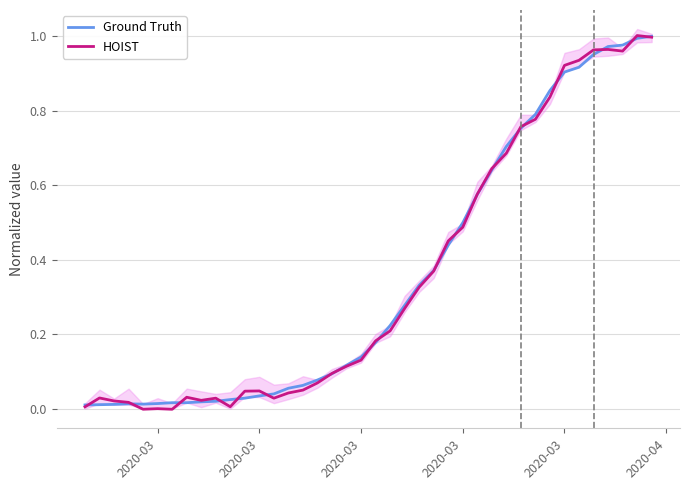

At which label does Ground Truth reach its minimum?

2020-03